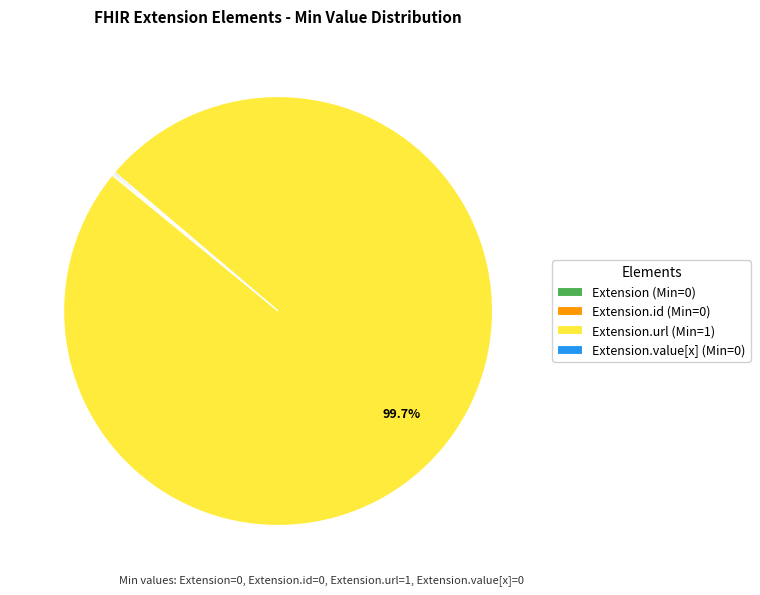

Is there any slice that represents more than half of the pie?

Yes